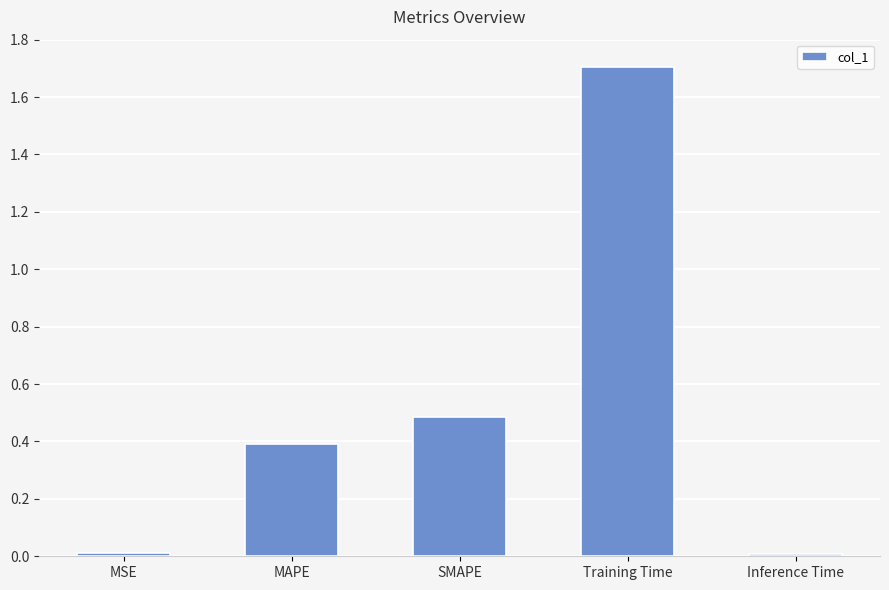

What is the sum of the values at Inference Time and SMAPE?

0.5